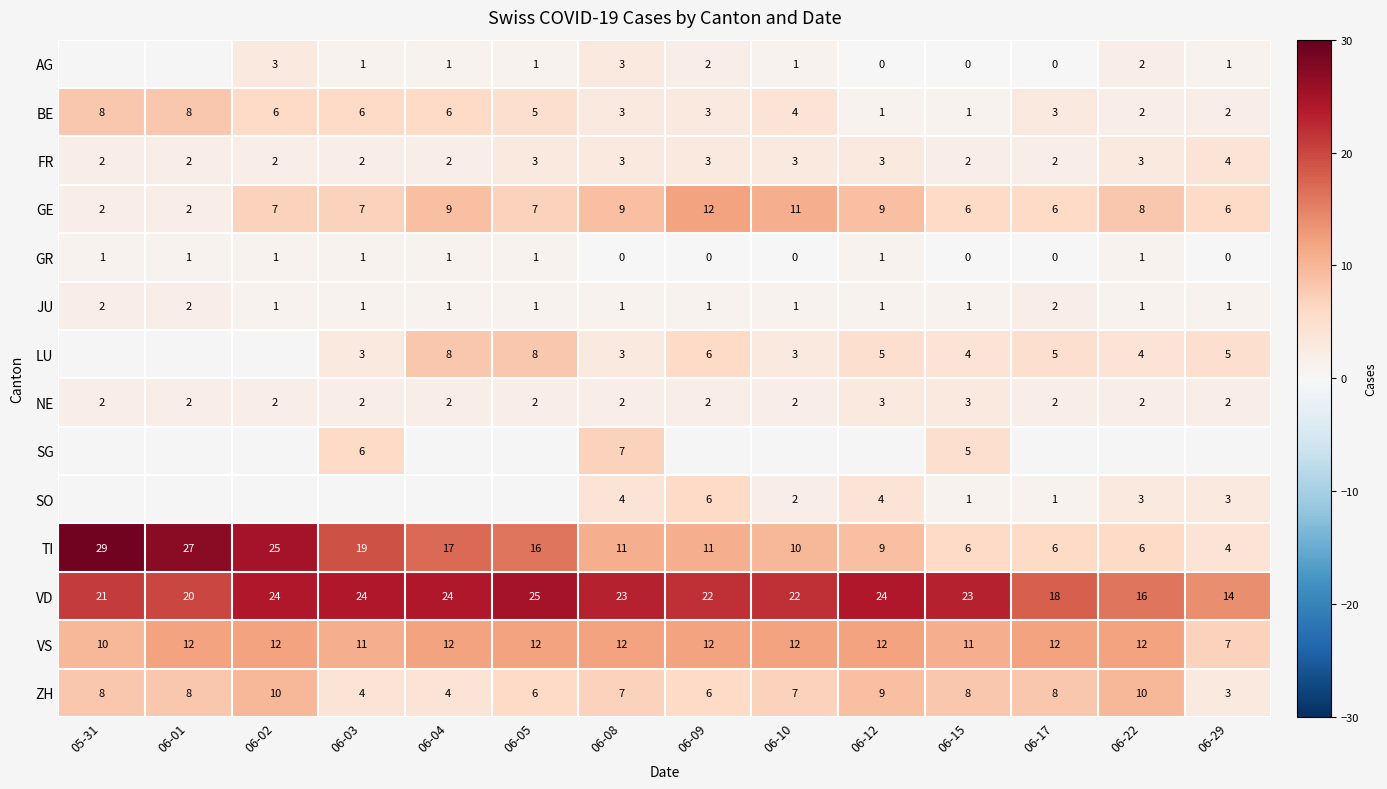

True or false: JU has a value of 2 at 06-01.

True